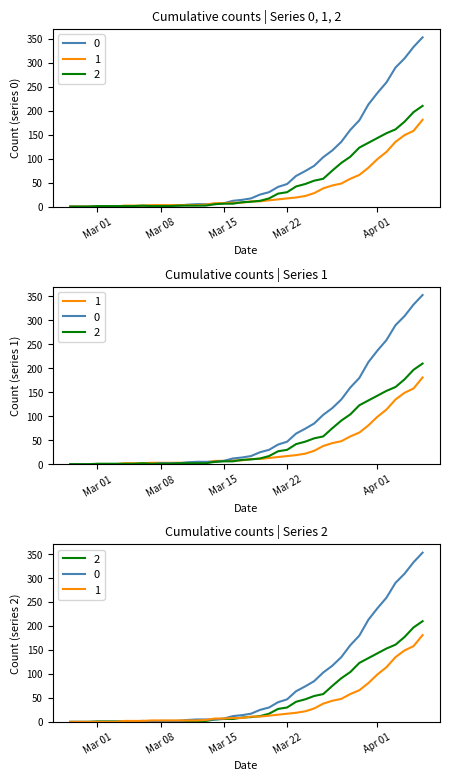

What position from the right is 2020-03-11?

27